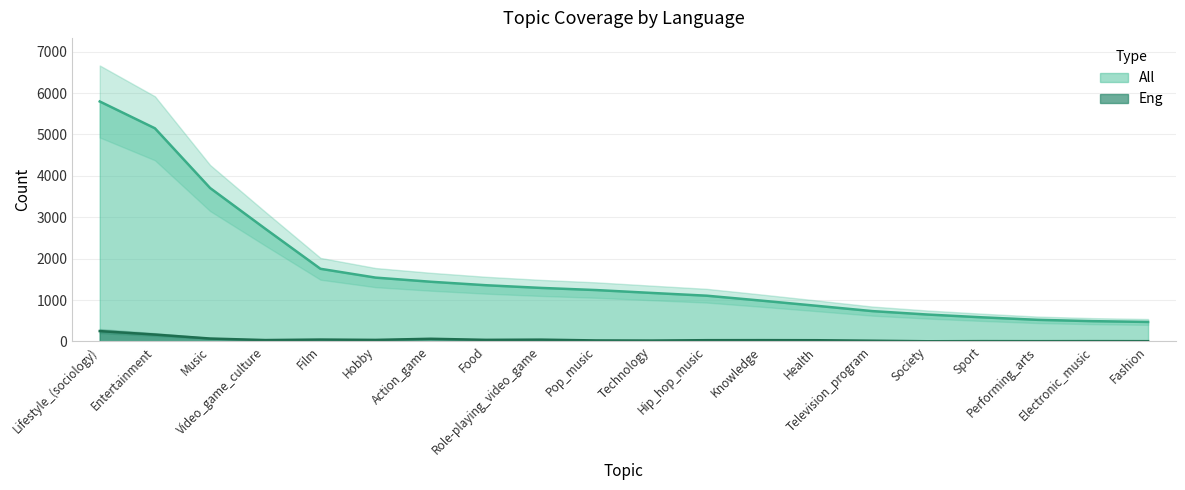

Reading left to right, list all the values displayed in this chart.

Lifestyle_(sociology)=5797	Entertainment=5149	Music=3706	Video_game_culture=2722	Film=1754	Hobby=1541	Action_game=1441	Food=1357	Role-playing_video_game=1292	Pop_music=1240	Technology=1171	Hip_hop_music=1104	Knowledge=984	Health=859	Television_program=732	Society=649	Sport=581	Performing_arts=521	Electronic_music=489	Fashion=470